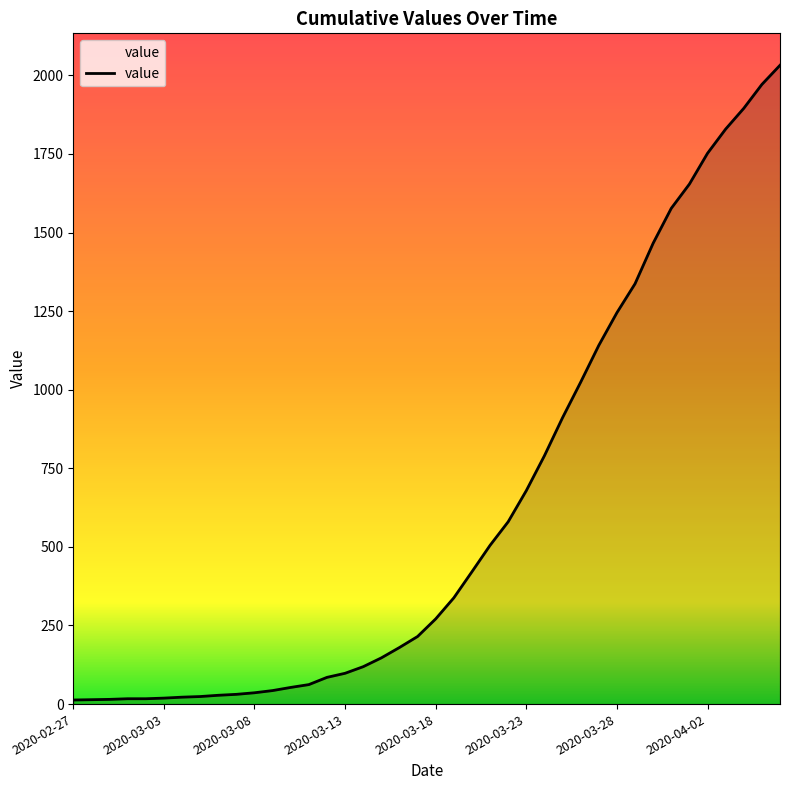

What is the greatest value displayed?

2032